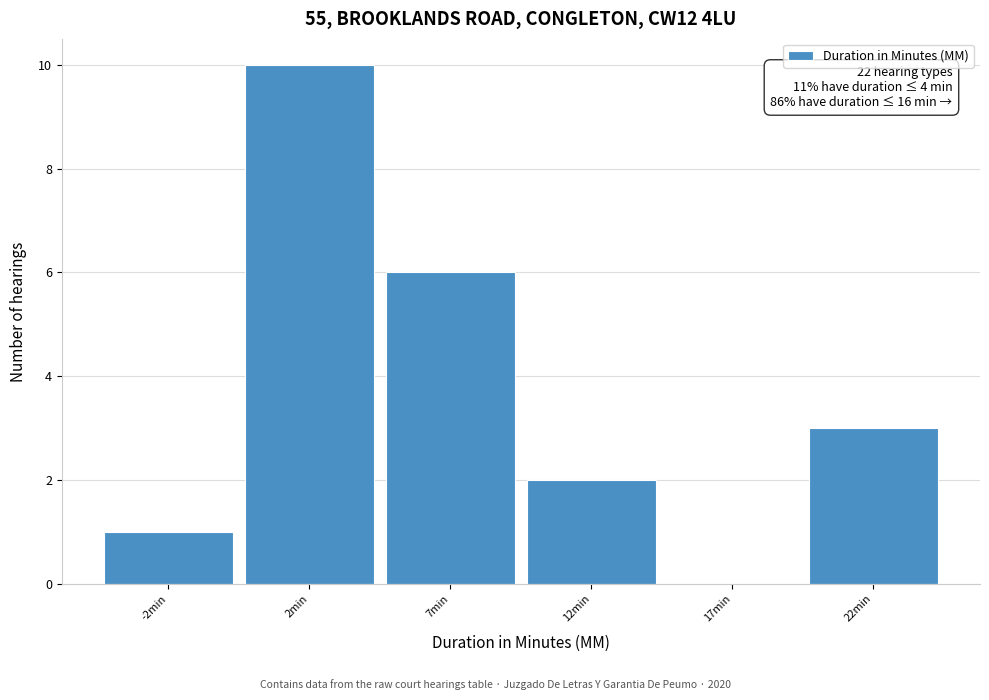

Reading left to right, list all the values displayed in this chart.

-2min=1	2min=10	7min=6	12min=2	17min=0	22min=3